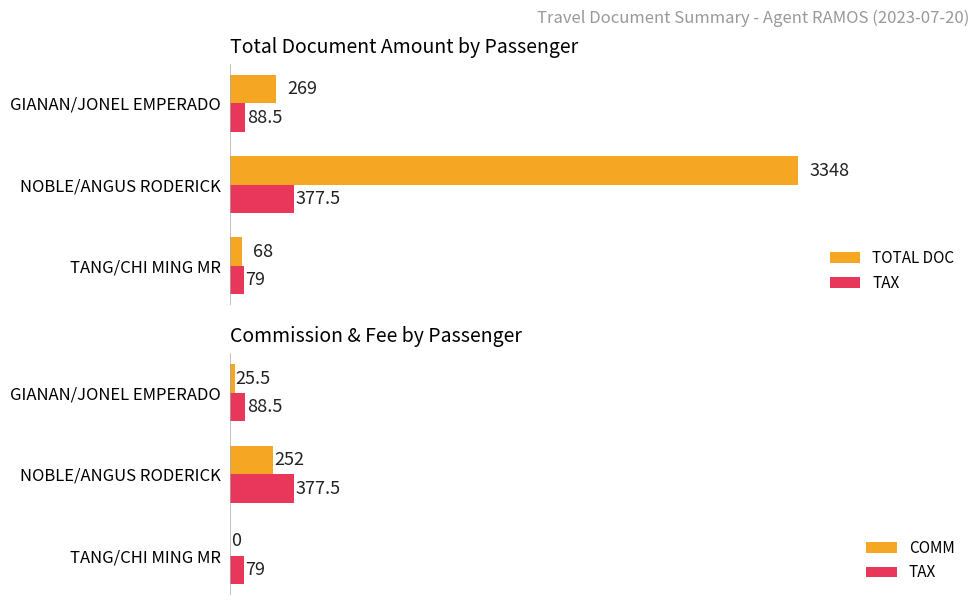

List the series in order of their peak value, highest first.

TOTAL DOC, TAX, COMM